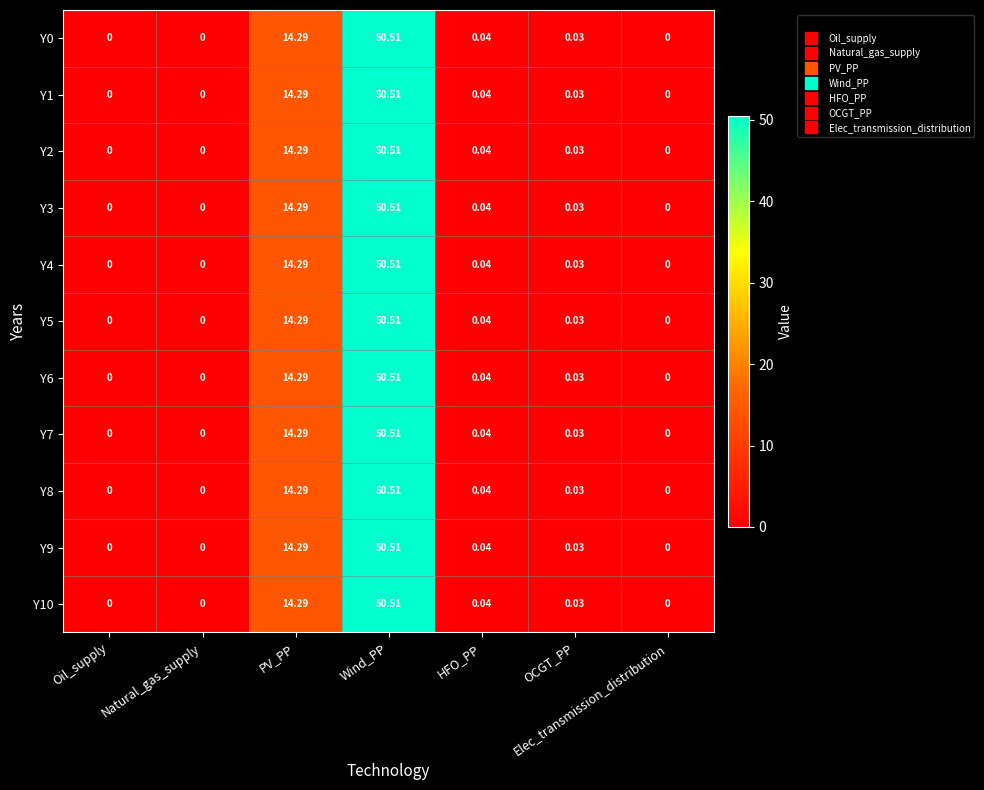

What is the maximum value shown in the chart?

50.5